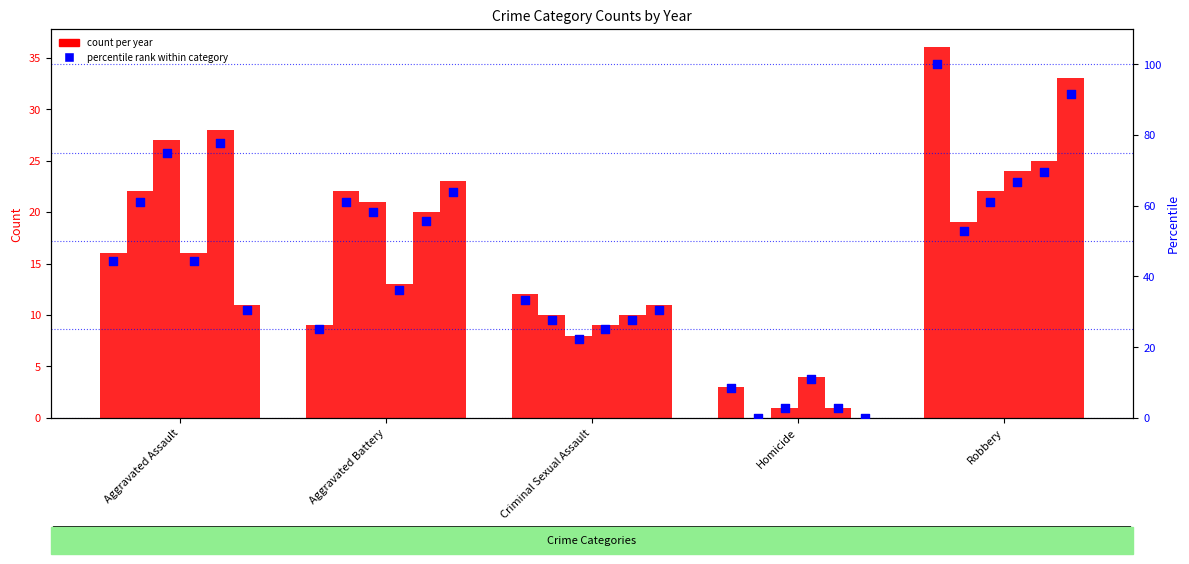

What is the total value across all series at Homicide?

9.0